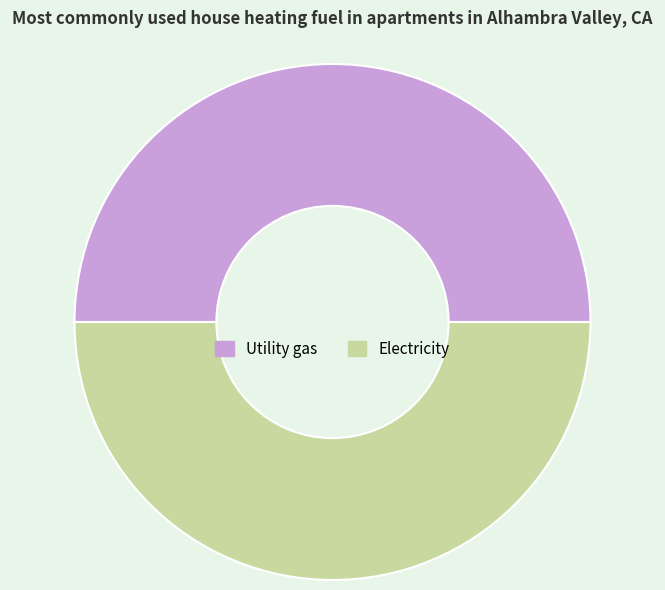

True or false: Electricity accounts for 50% of the total.

True